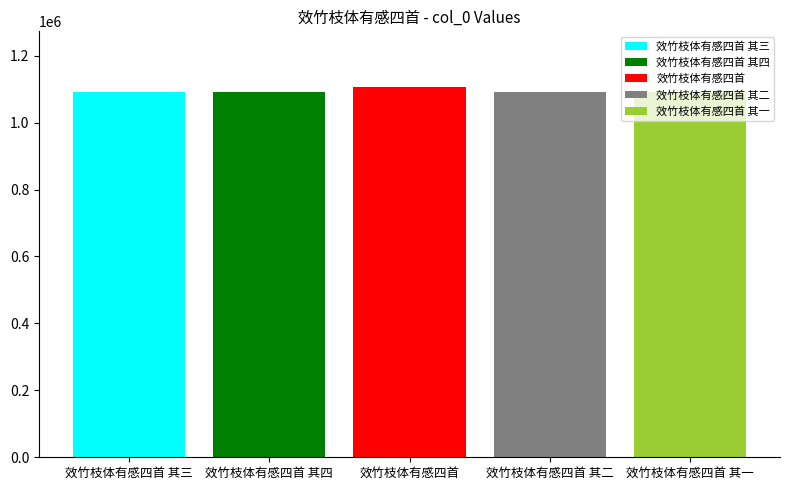

What is the maximum value for 效竹枝体有感四首 其三?

1091879